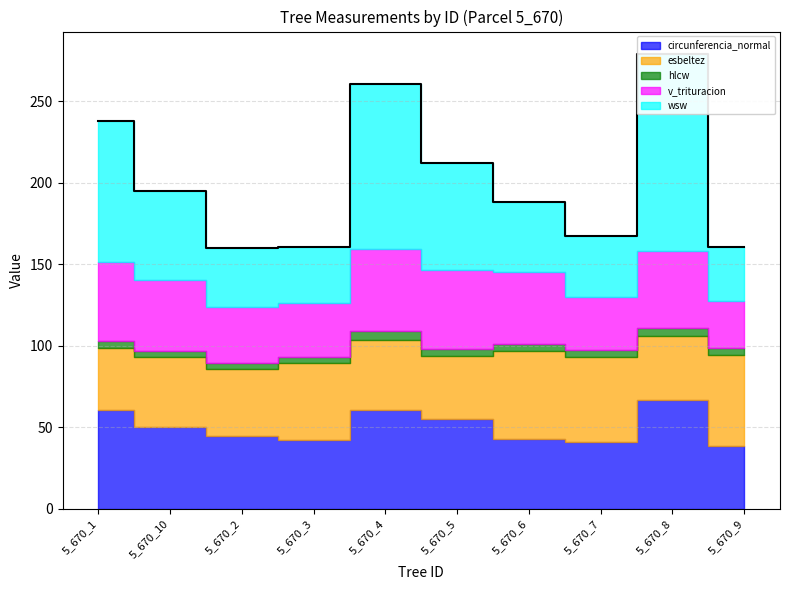

At 5_670_10, list the series in order from smallest to largest.

hlcw, esbeltez, v_trituracion, circunferencia_normal, wsw